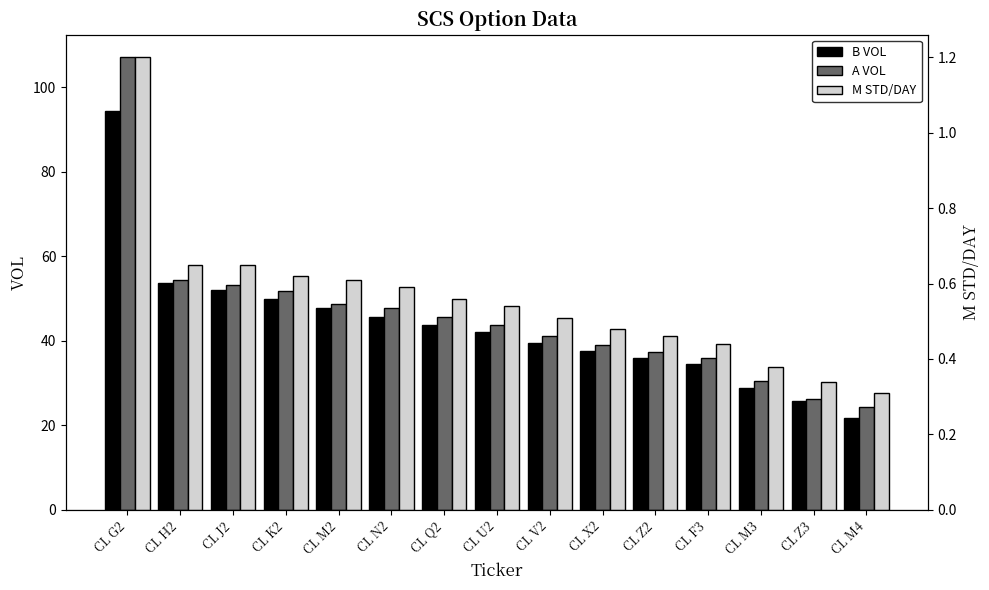

What is the difference between the second highest and second lowest values in the B VOL series?

28.1